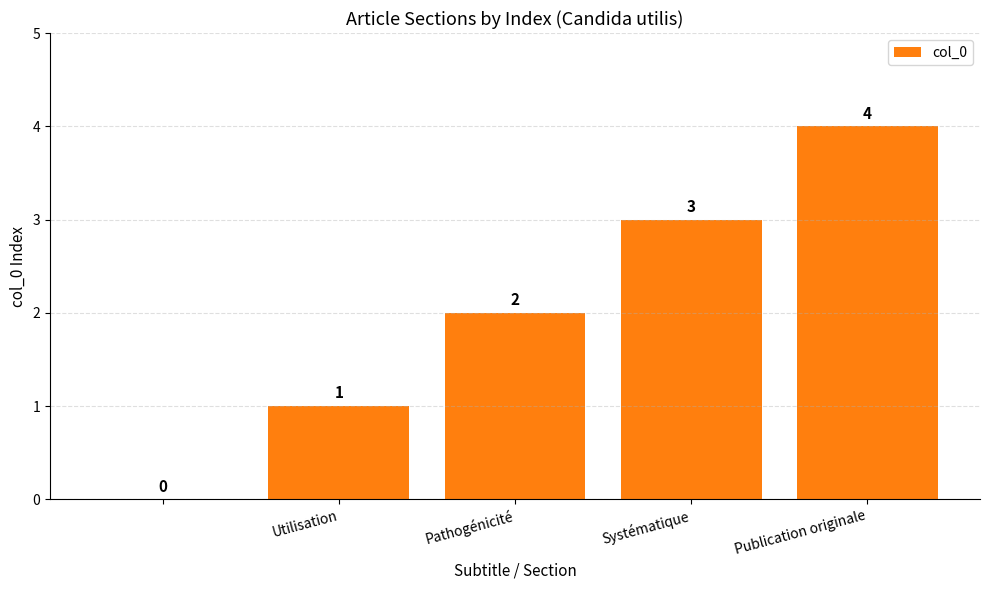

What is the greatest value displayed?

4